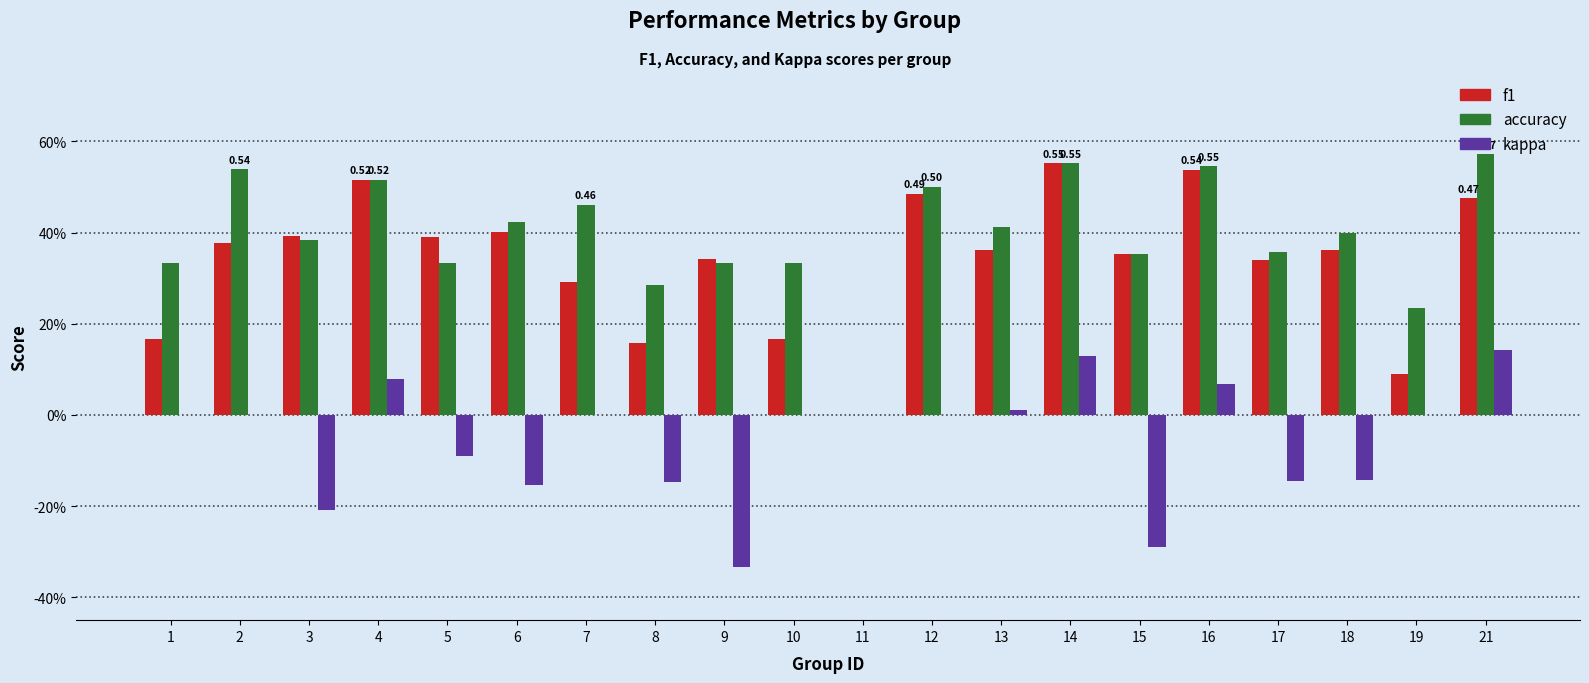

Rank the series by their maximum value, from highest to lowest.

accuracy, f1, kappa